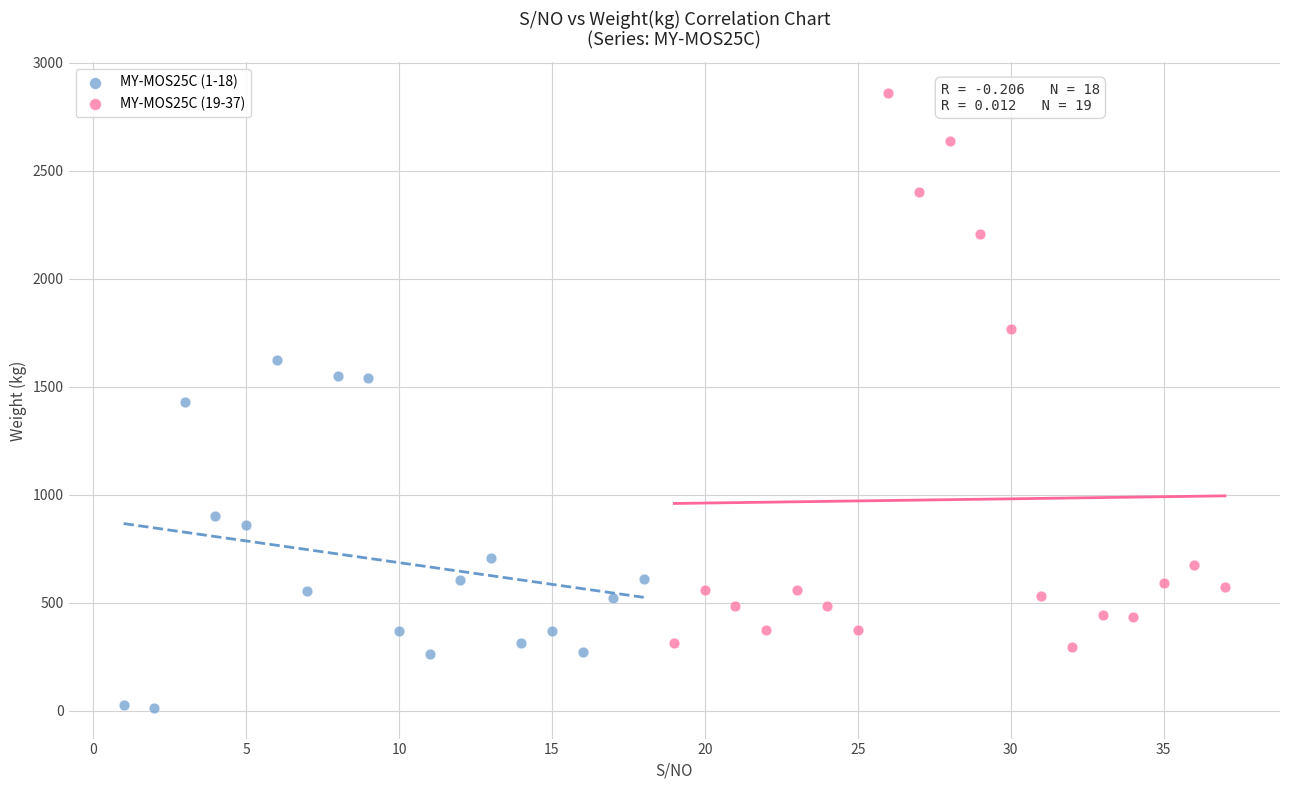

Which series contains the lowest Y value?

MY-MOS25C (1-18)